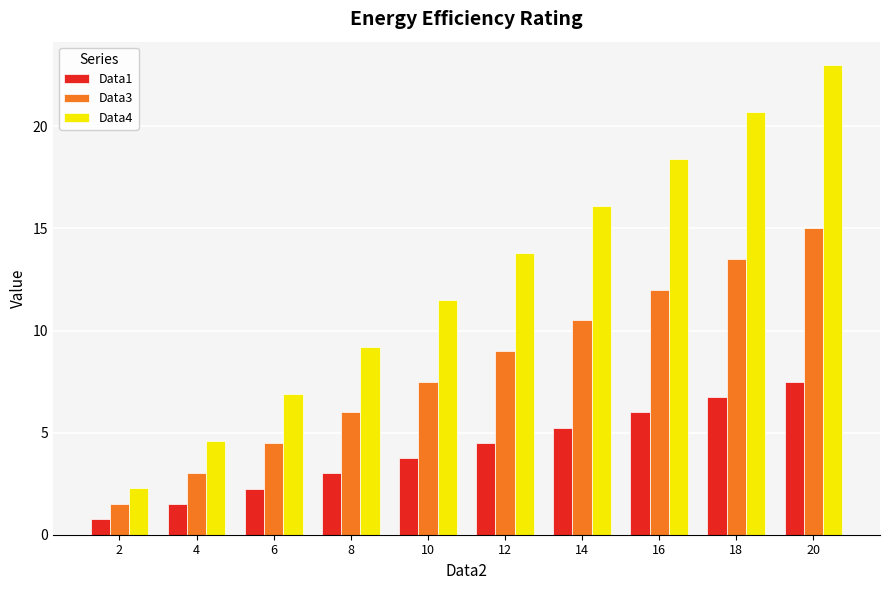

How many groups of bars are there?

10